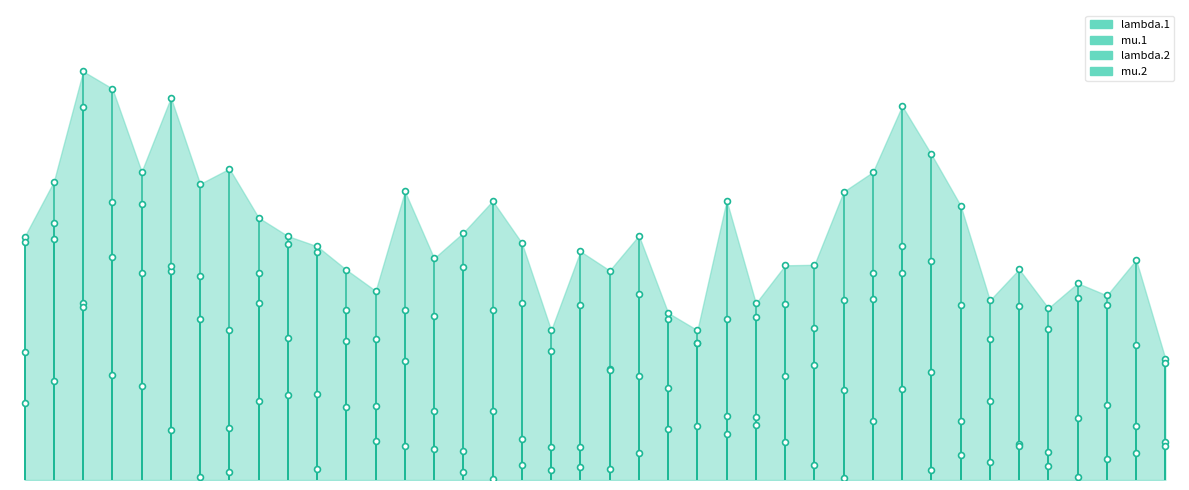

Which series contains the highest Y value?

lambda.2